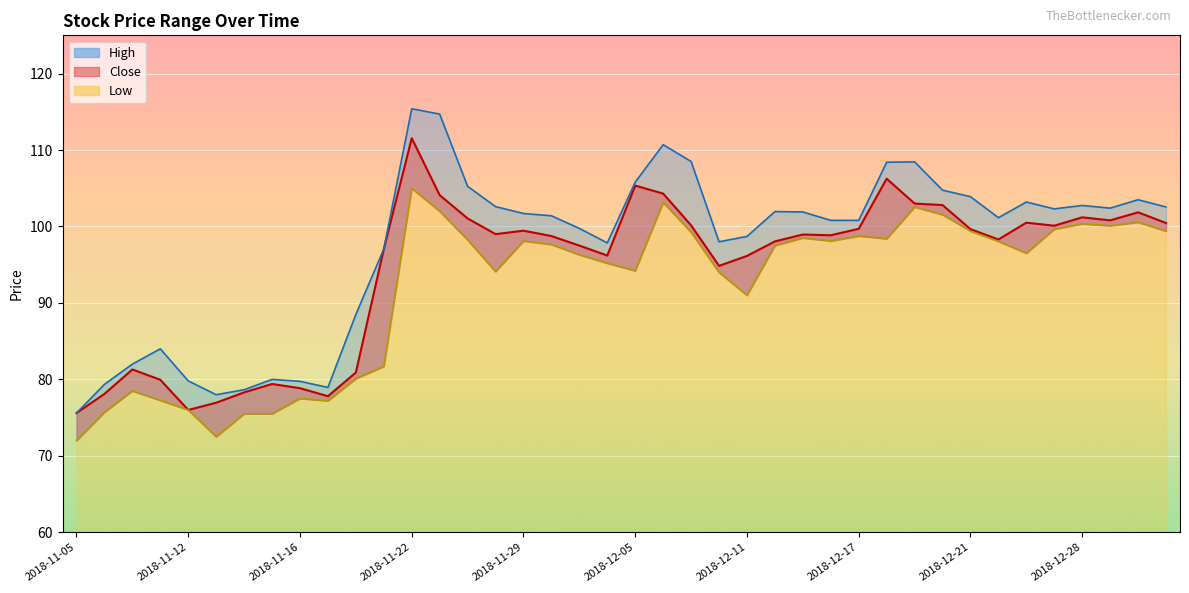

True or false: Low and Close cross at least once.

False